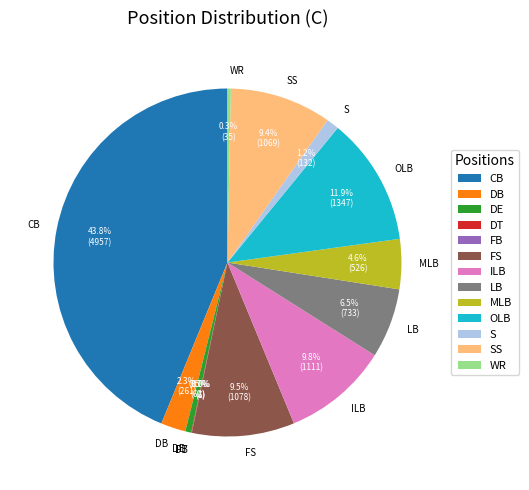

To the nearest percent, what percentage of the pie is SS?

9%